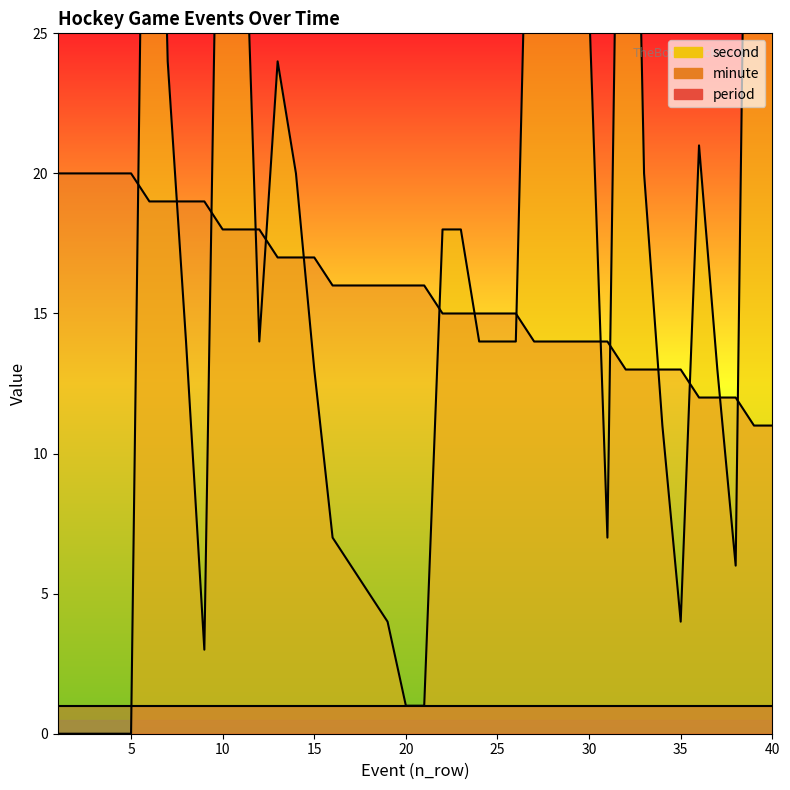

Which series has the largest total across all categories?

second